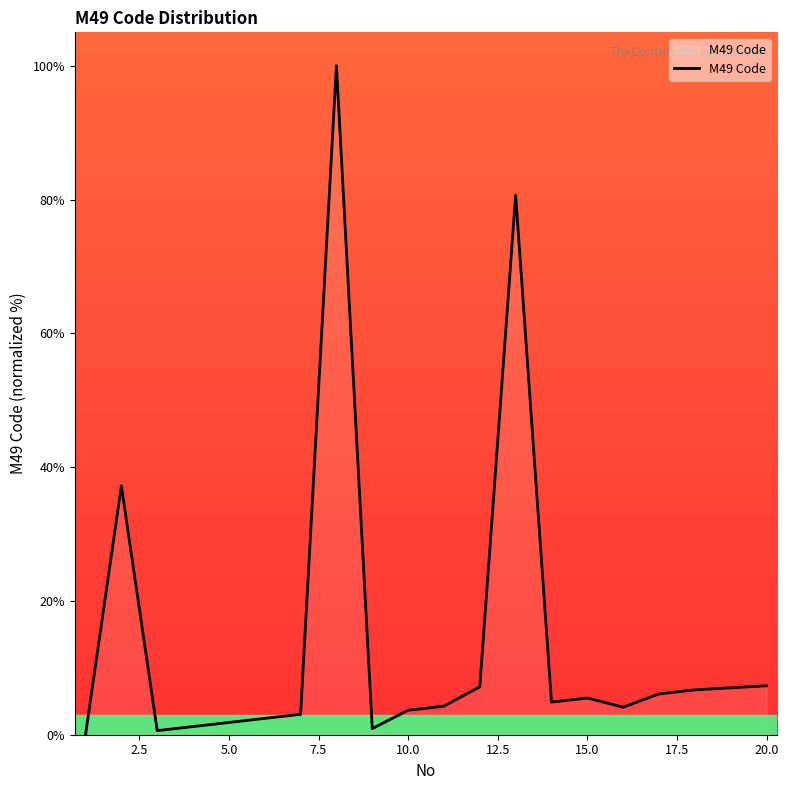

What is the difference between the maximum and minimum values?

100.0